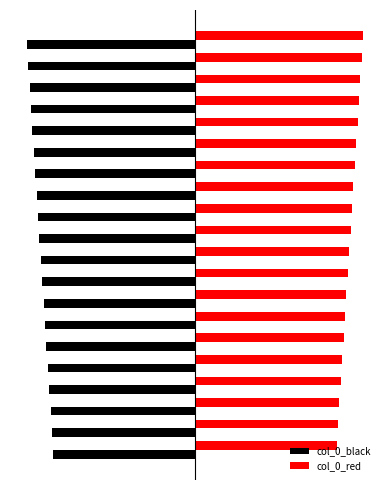

What are all the series names shown in the legend?

col_0_black, col_0_red